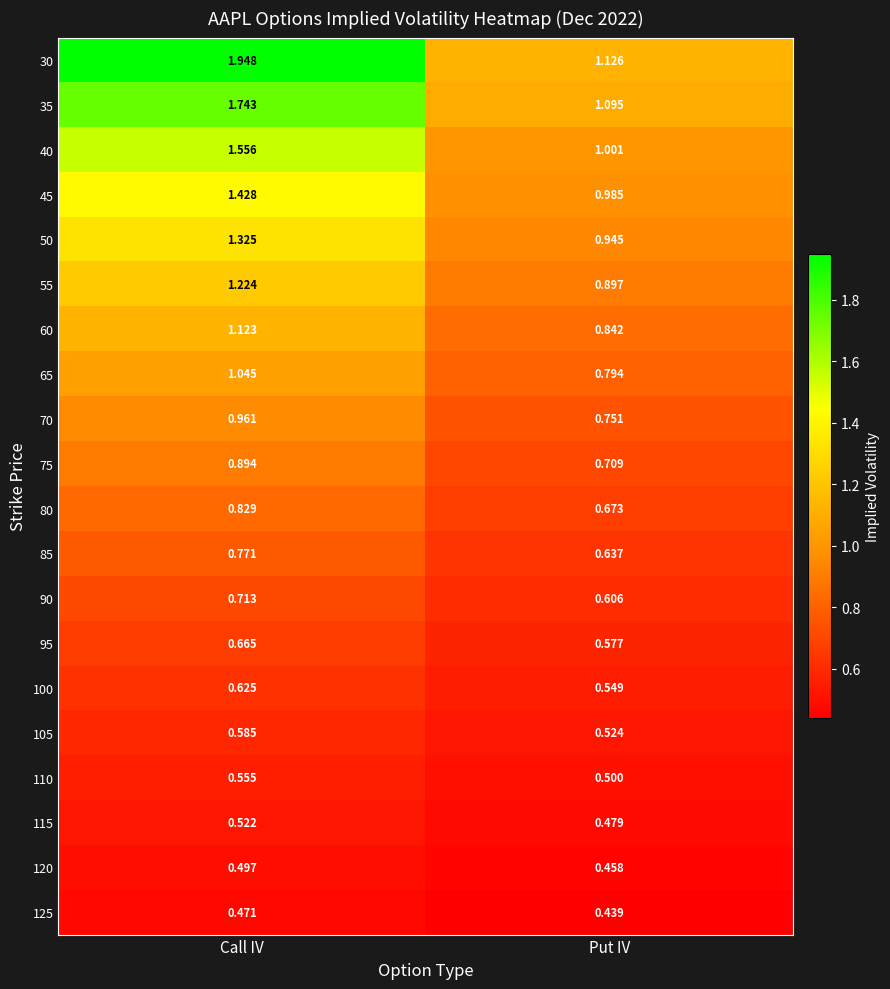

Where is 65 nearest to the value 0?

Put IV